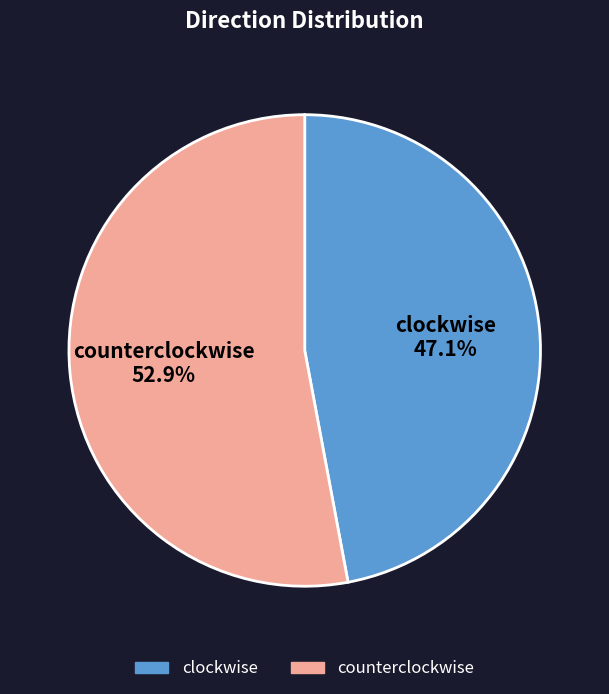

Rank the categories by value from highest to lowest.

counterclockwise, clockwise